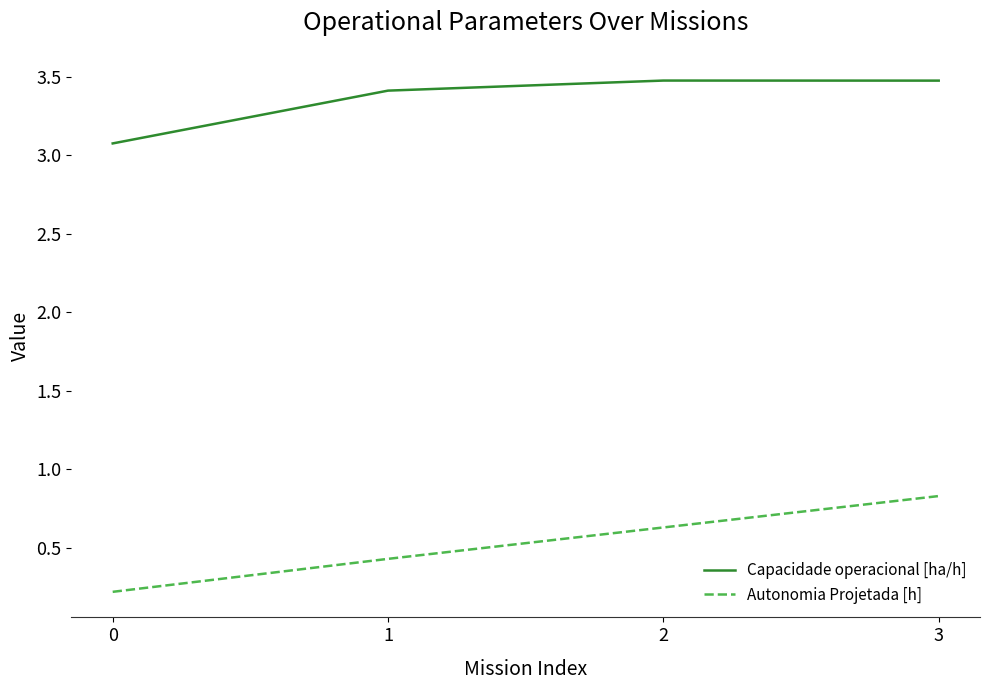

How many lines are shown in the chart?

2